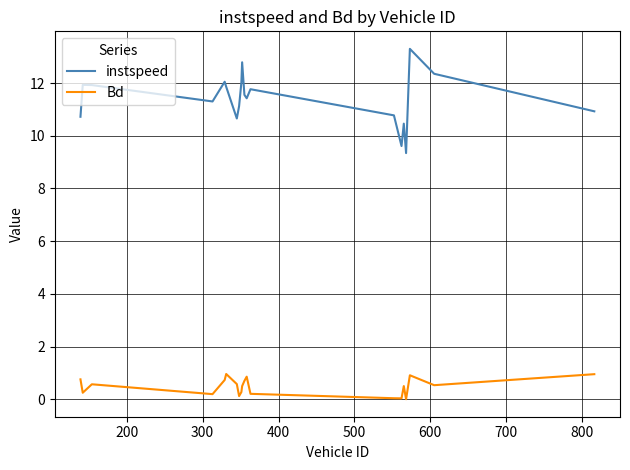

What is the maximum value shown in the chart?

13.3